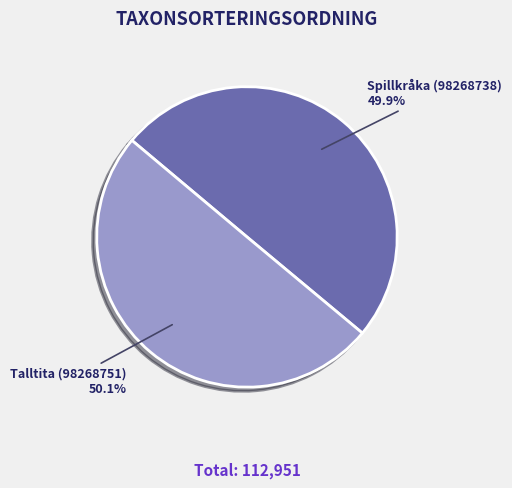

Do Spillkråka (98268738) and Talltita (98268751) together represent more than half of the pie?

Yes